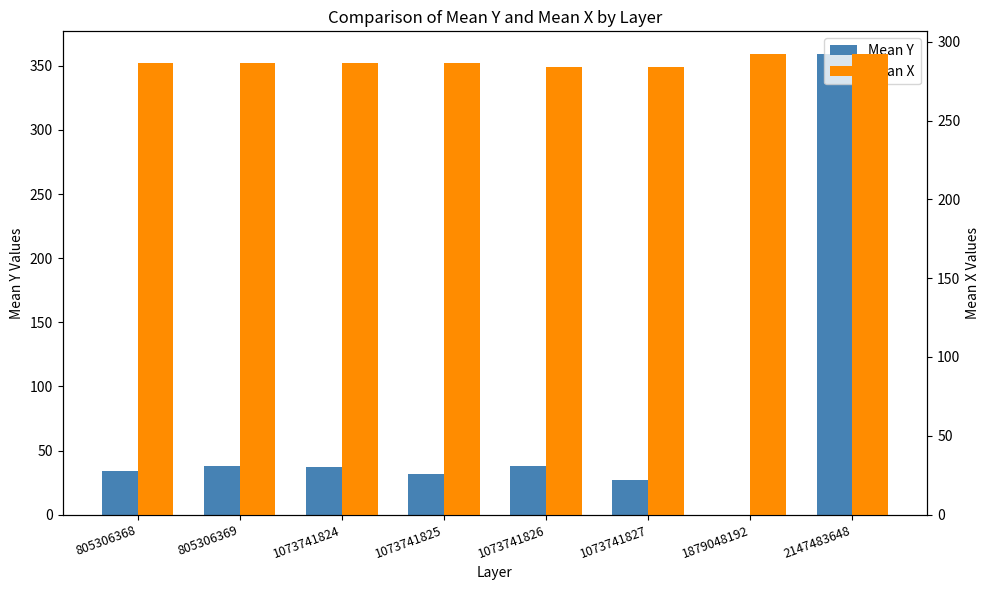

Reading left to right, transcribe all the data shown in this chart.

Mean Y: 805306368=33.8	805306369=38.2	1073741824=37.2	1073741825=32.0	1073741826=38.0	1073741827=27.0	1879048192=0.0	2147483648=359.0
Mean X: 805306368=286.2	805306369=286.2	1073741824=286.2	1073741825=286.2	1073741826=284.0	1073741827=284.0	1879048192=292.0	2147483648=292.0